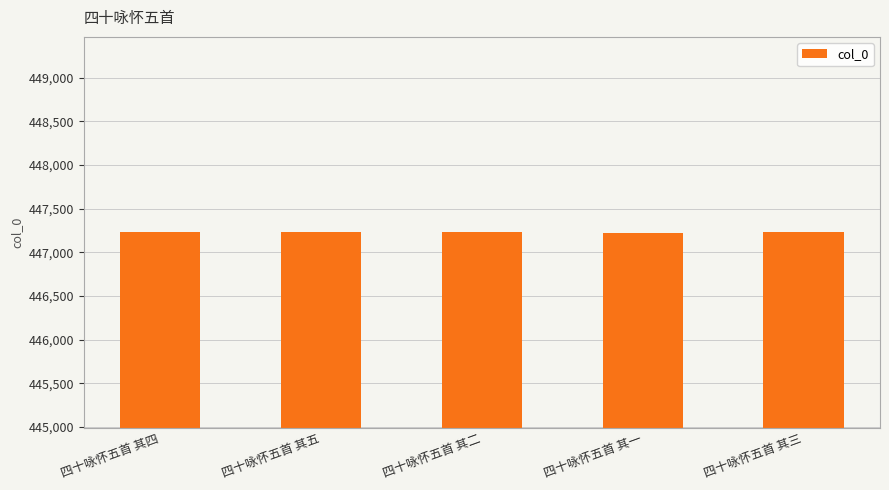

What is the difference between the values at 四十咏怀五首 其四 and 四十咏怀五首 其二?

2